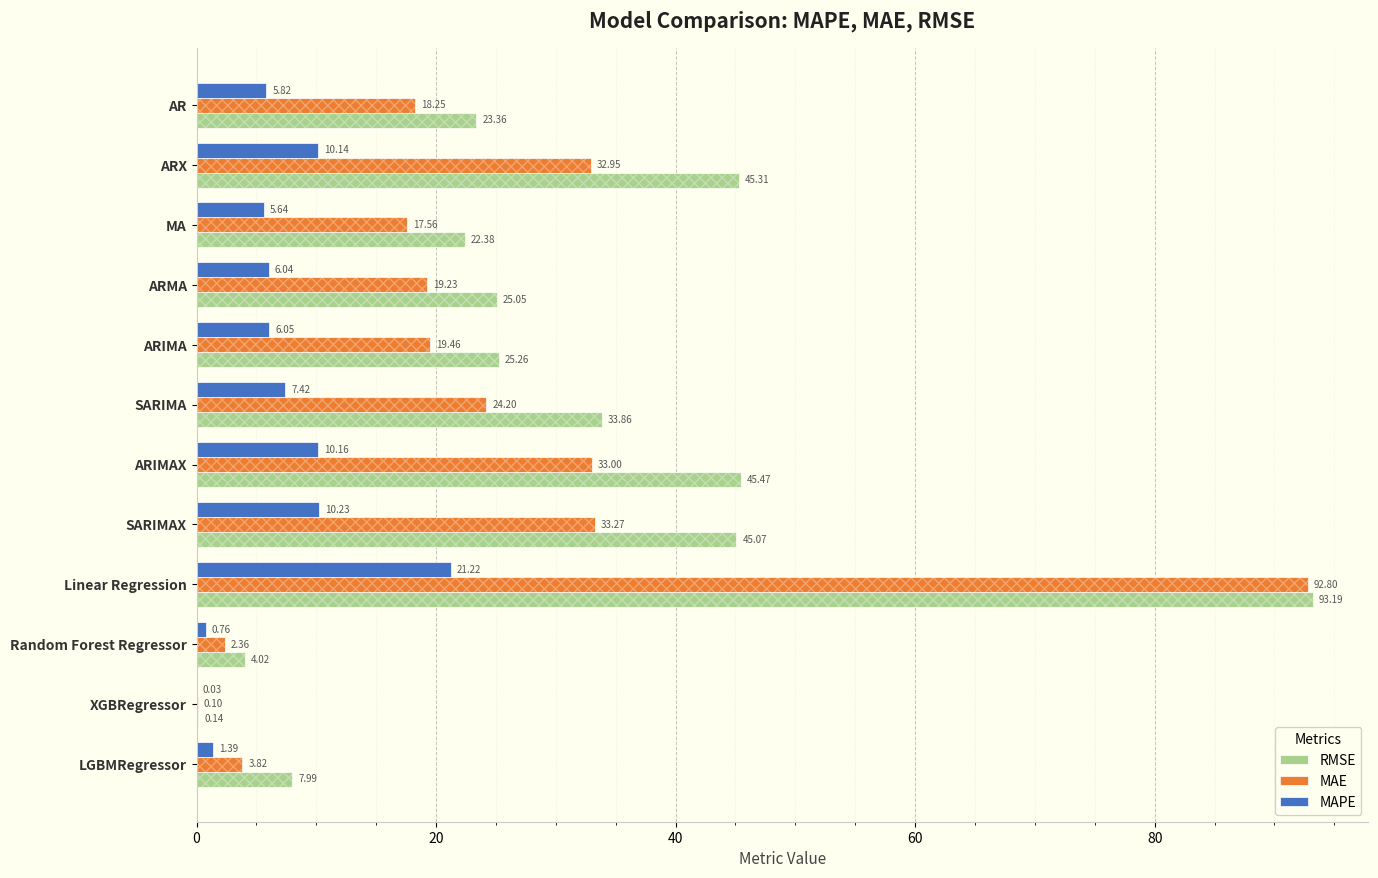

Which series has the largest total across all categories?

RMSE